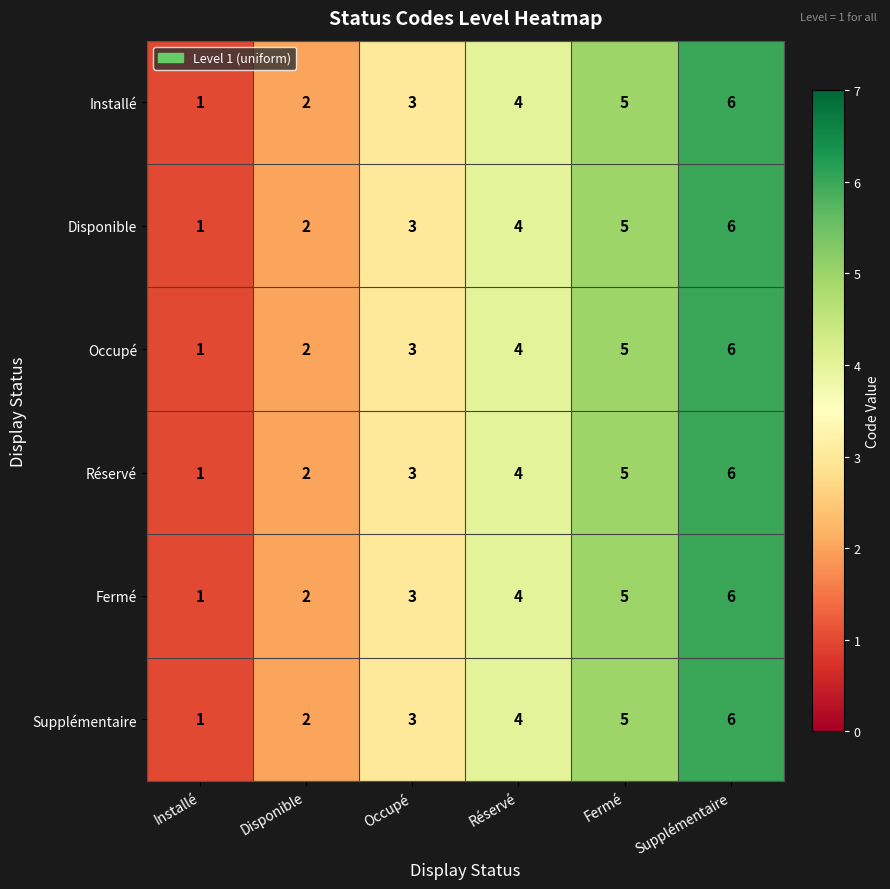

What is the sum of all Occupé values?

21